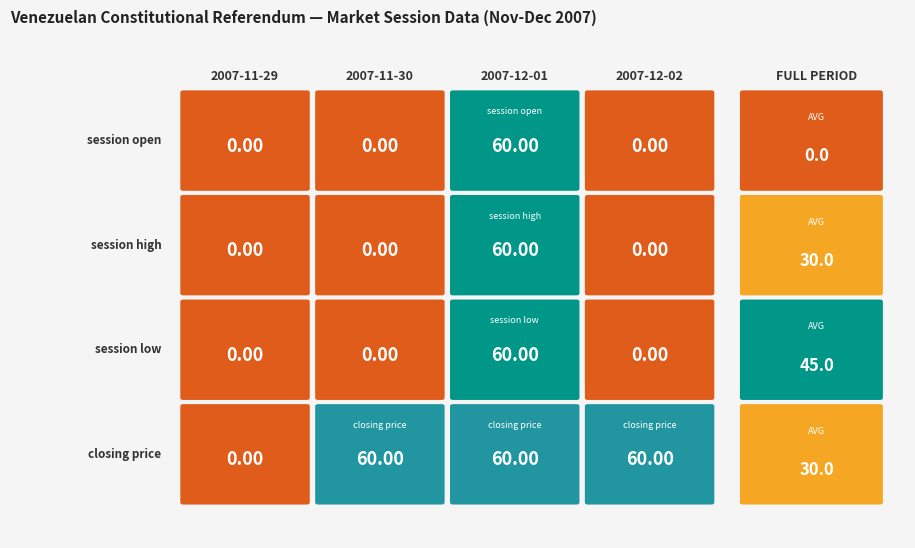

Is it true that 0 equals 0 at 2007-11-30?

True